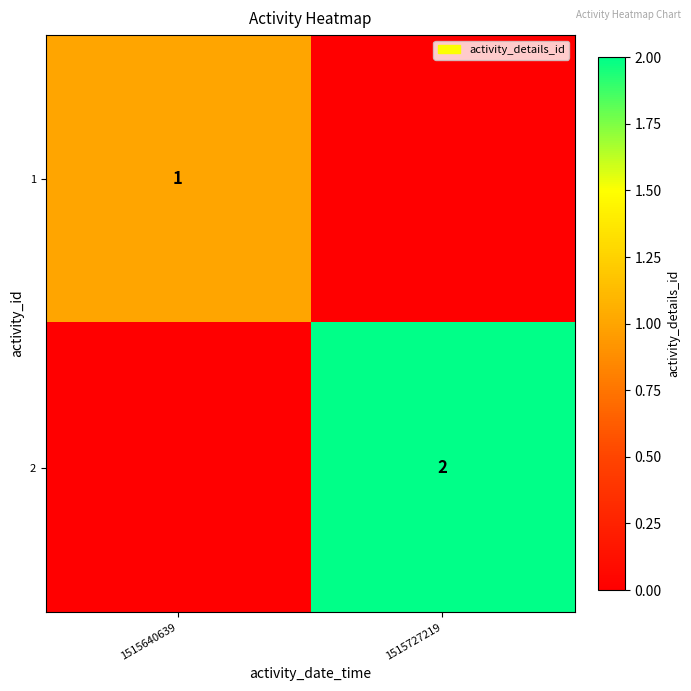

True or false: 1 has a value of 1 at 1515640639.

True